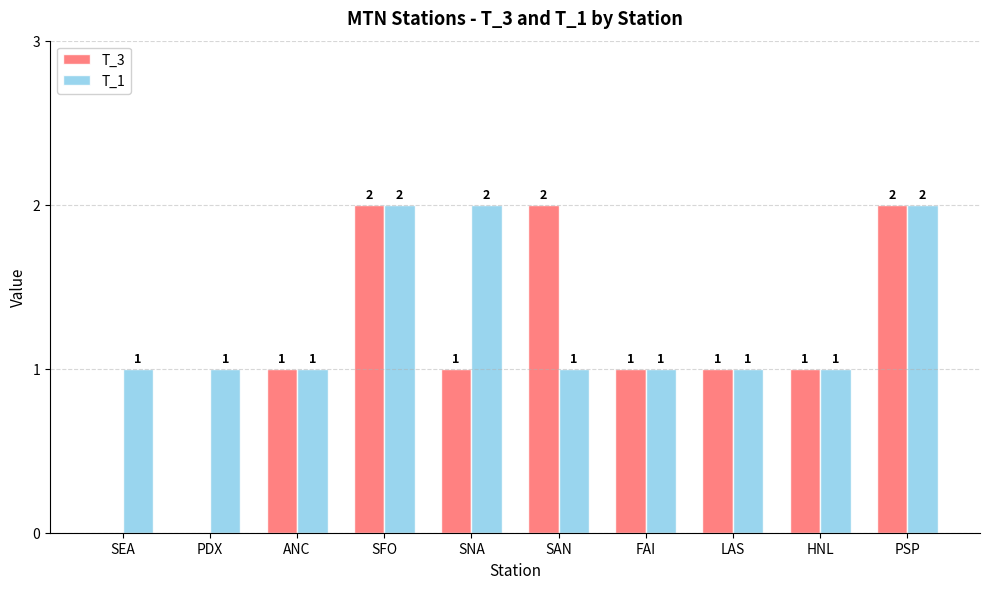

How many T_1 values are between 1 and 2?

10